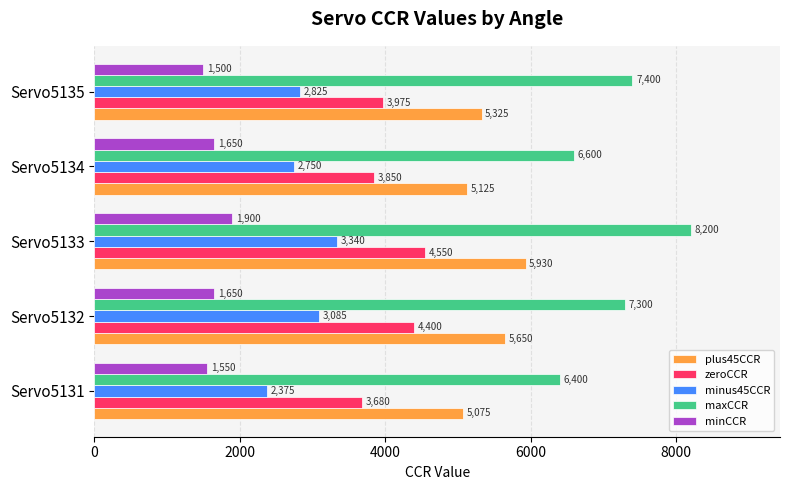

The minCCR series shows 669 at Servo5132. True or false?

False